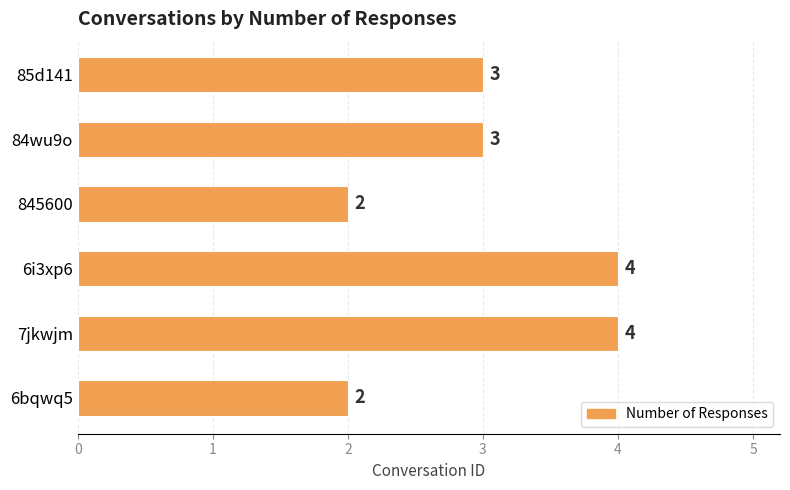

Reading bottom to top, transcribe all the data shown in this chart.

6bqwq5=2	7jkwjm=4	6i3xp6=4	845600=2	84wu9o=3	85d141=3